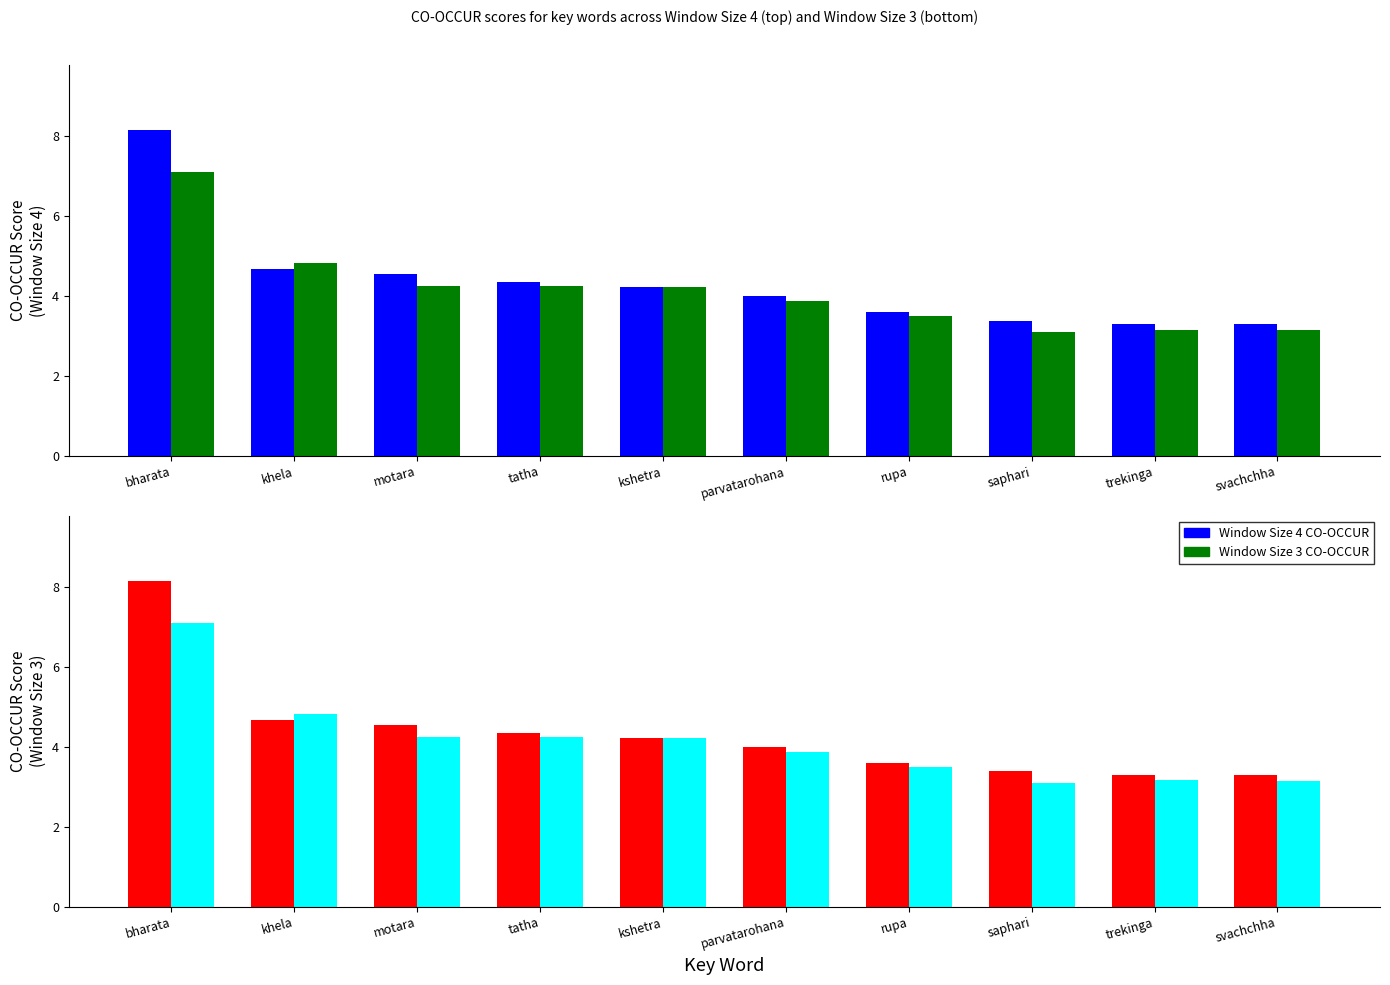

What are all the series names shown in the legend?

Window Size 4 CO-OCCUR, Window Size 3 CO-OCCUR